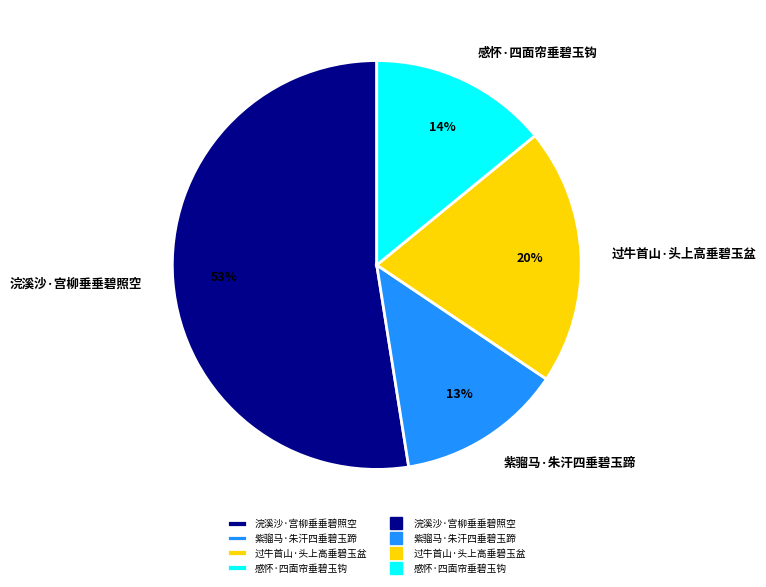

What is the ratio of the value at 感怀·四面帘垂碧玉钩 to the value at 浣溪沙·宫柳垂垂碧照空?

0.3